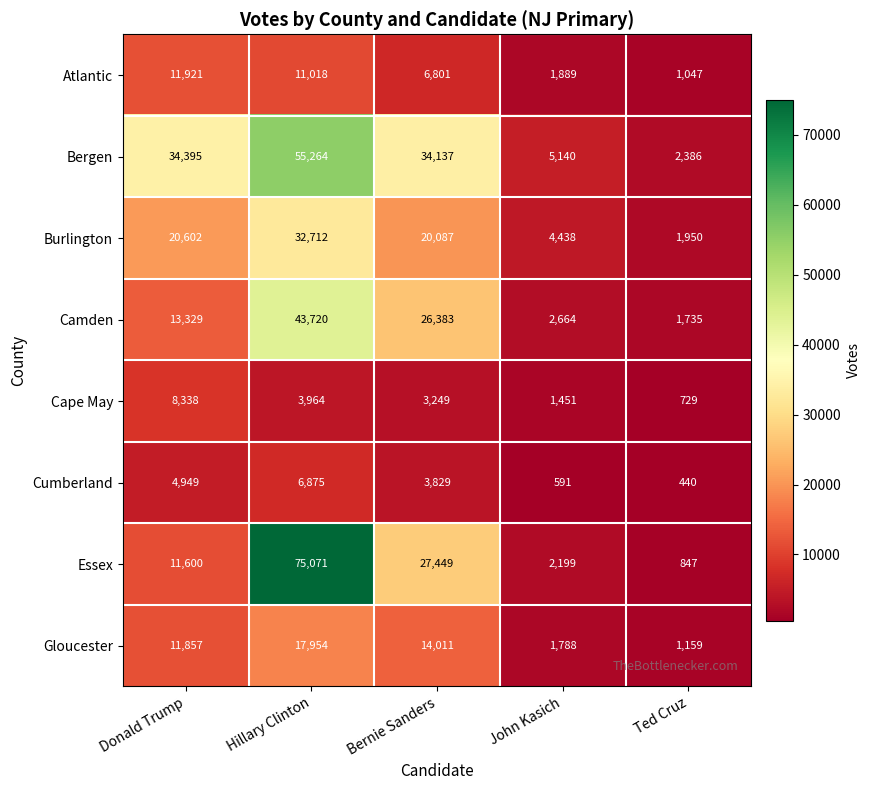

The Gloucester series shows 465 at John Kasich. True or false?

False